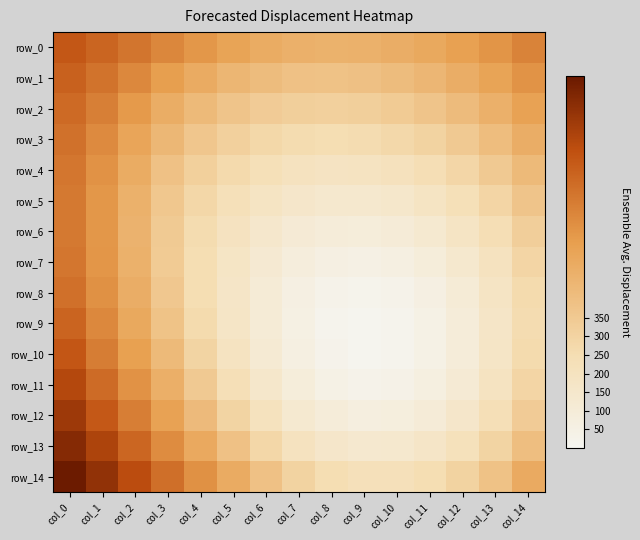

What is the minimum value shown in the chart?

0.1